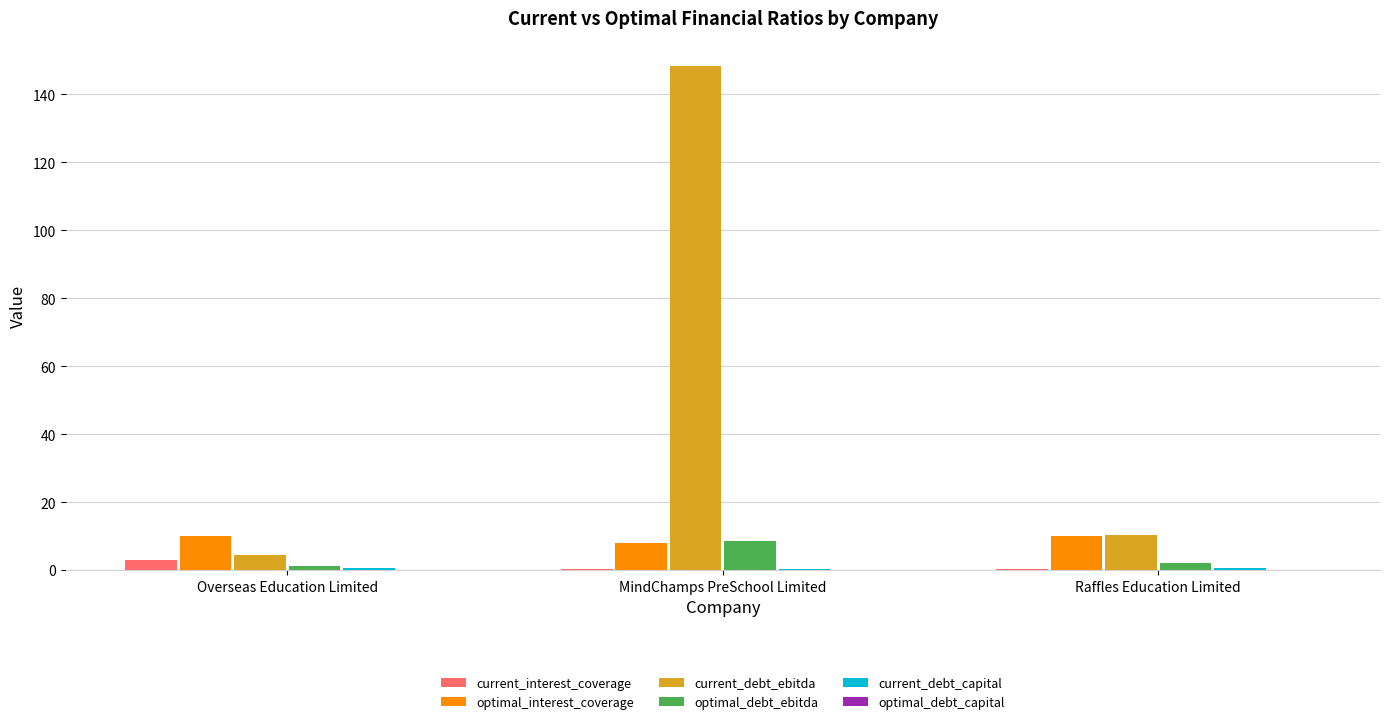

Which series changed the most between Overseas Education Limited and MindChamps PreSchool Limited?

current_debt_ebitda